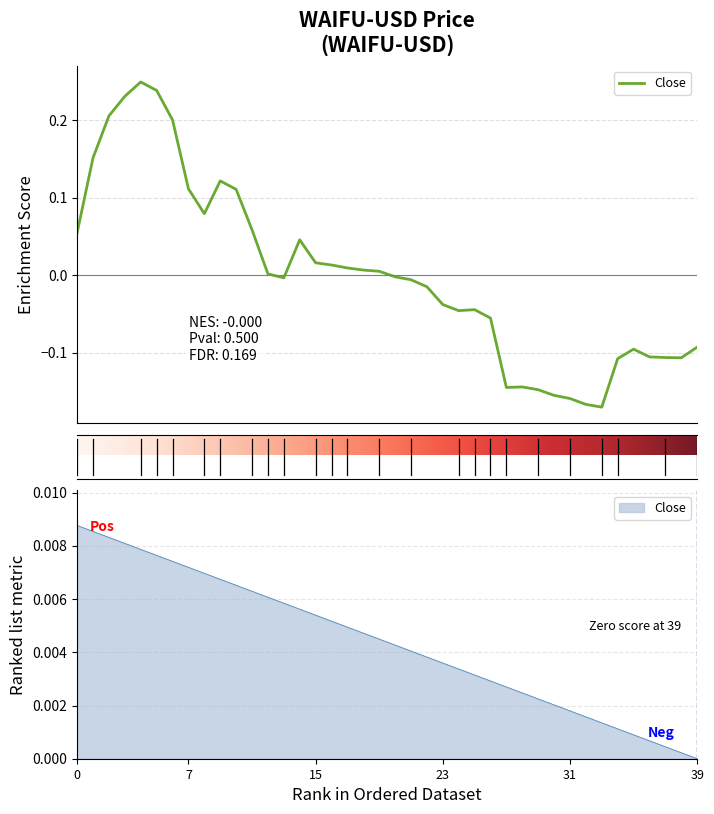

Is this an area chart (filled region under the line)?

No